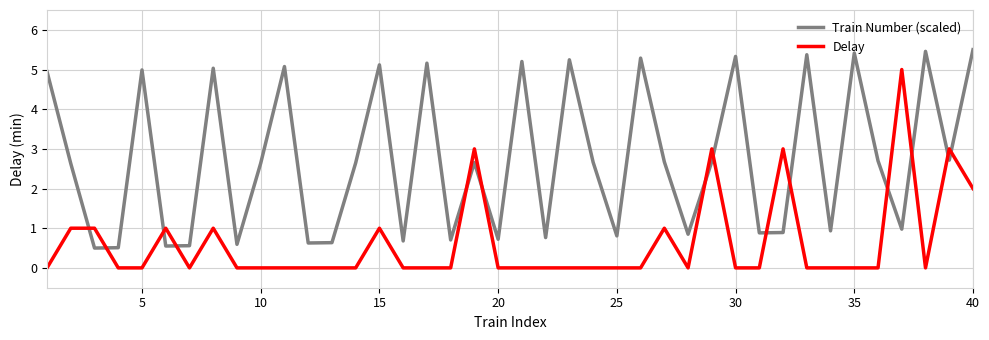

What is the sum of all Train Number (scaled) values?

109.3